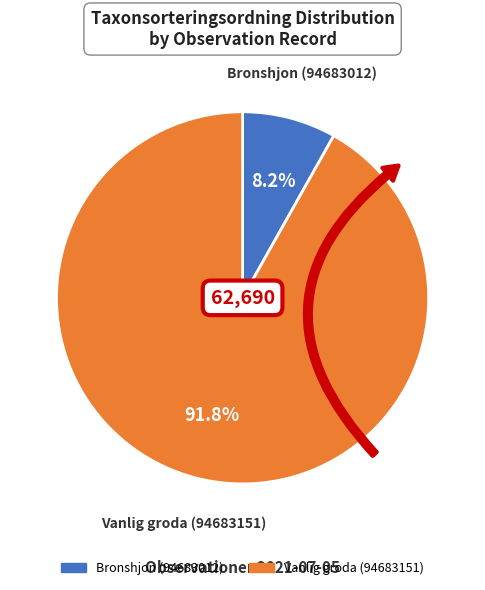

Count the number of slices in the pie.

2